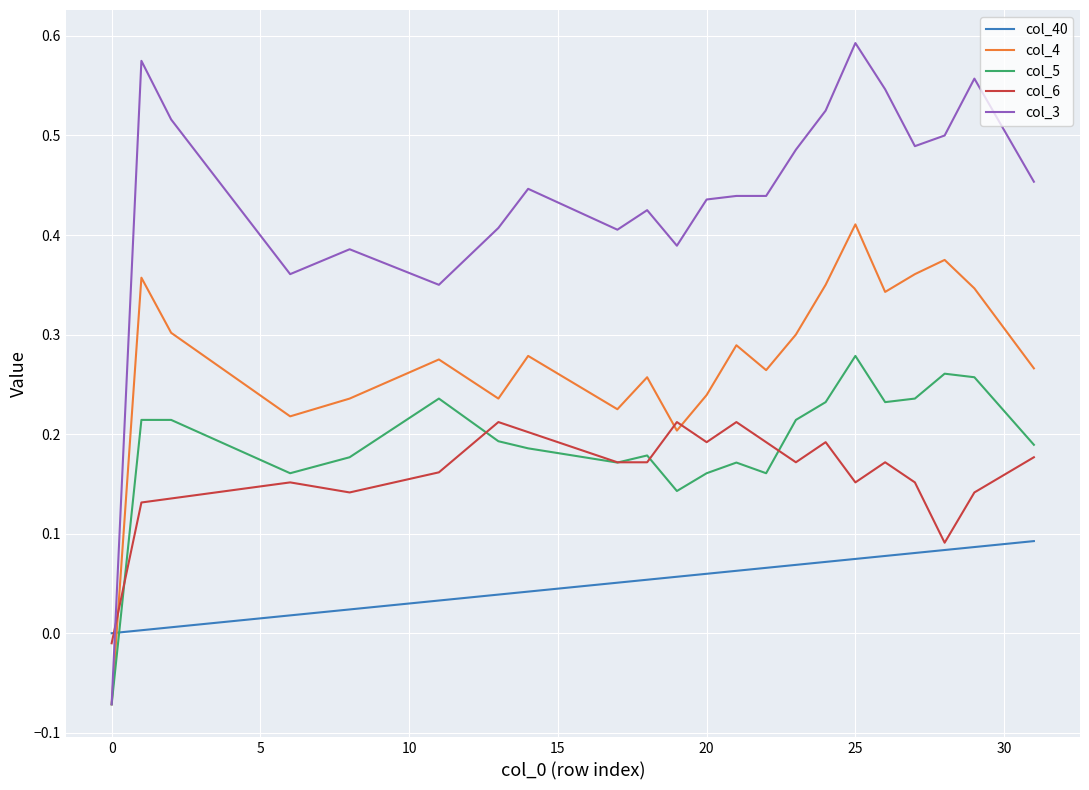

Which series has the largest range (max minus min)?

col_3